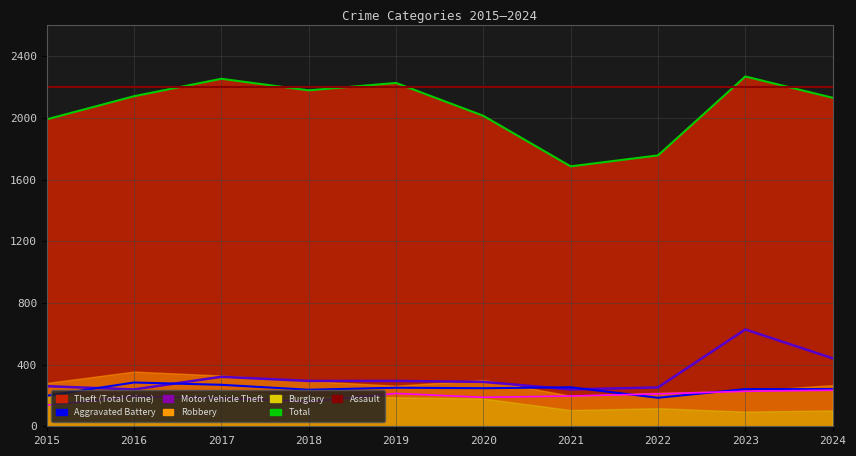

Between 2017 and 2019, which series saw the biggest shift?

Burglary (line)